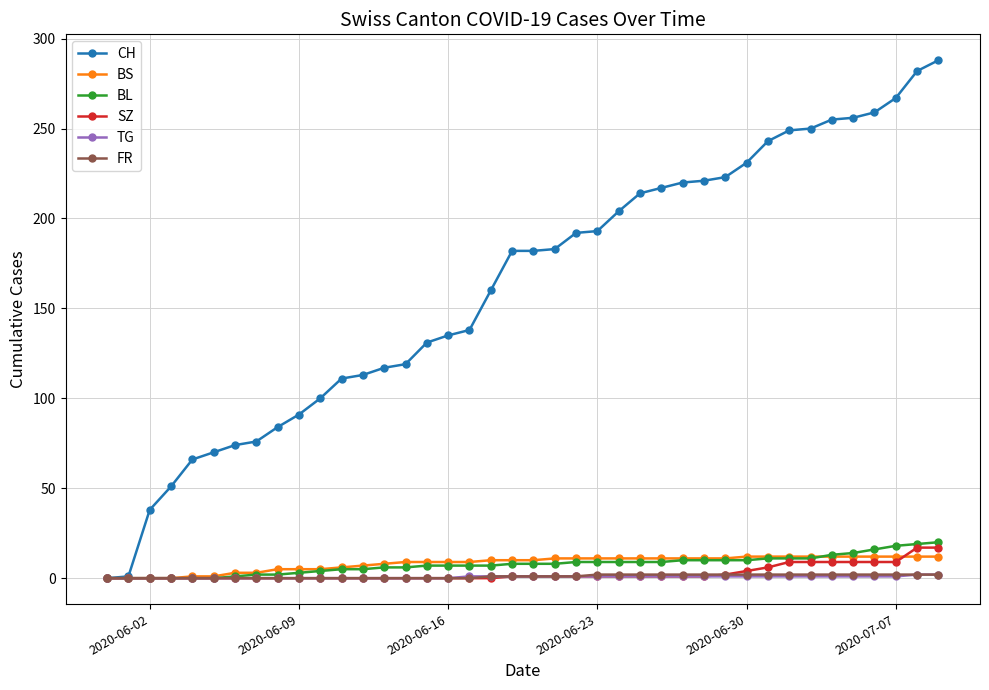

What is the highest value of the BL series?

20